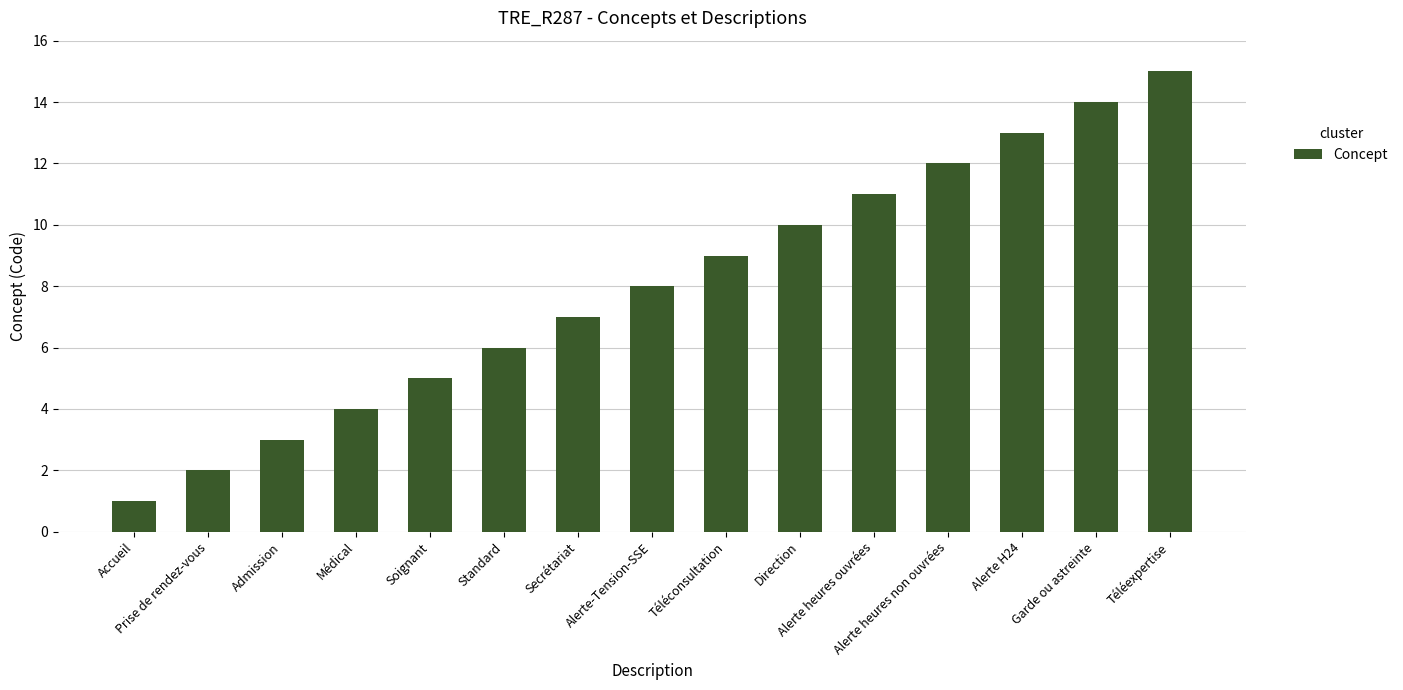

Reading right to left, what are all the values shown in this chart?

Téléexpertise=15	Garde ou astreinte=14	Alerte H24=13	Alerte heures non ouvrées=12	Alerte heures ouvrées=11	Direction=10	Téléconsultation=9	Alerte-Tension-SSE=8	Secrétariat=7	Standard=6	Soignant=5	Médical=4	Admission=3	Prise de rendez-vous=2	Accueil=1